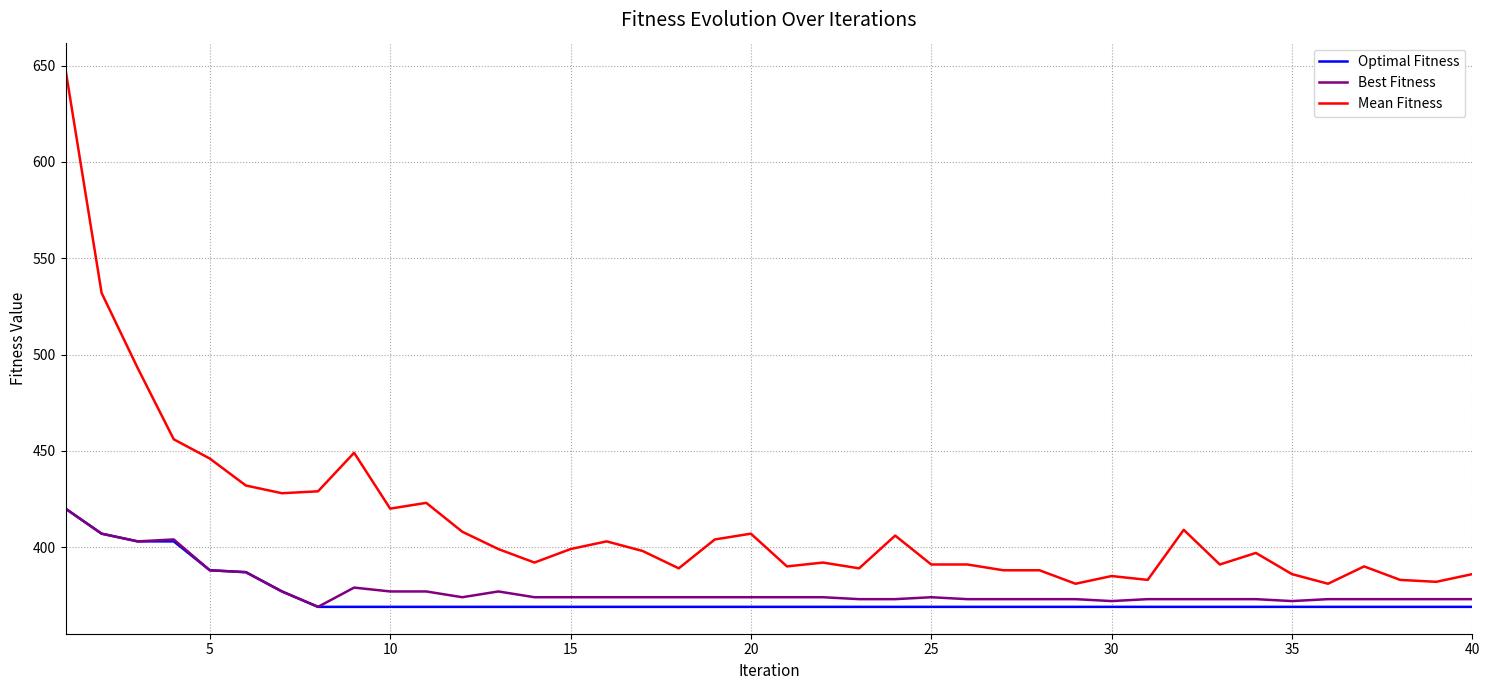

Which series has the largest total across all categories?

Mean Fitness